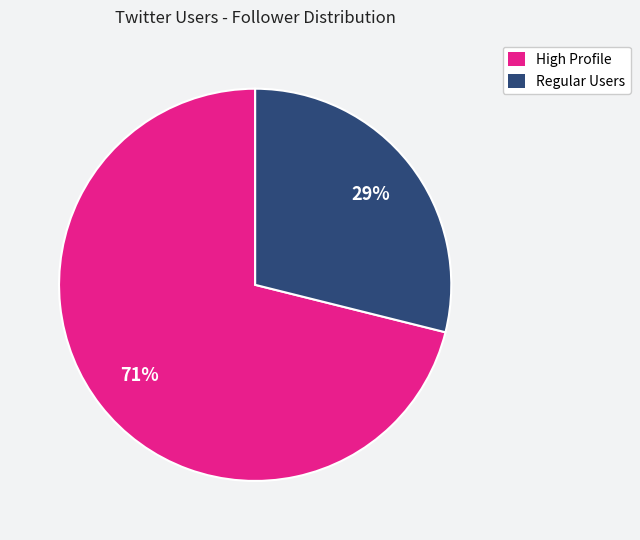

To the nearest percent, what is the difference between the largest and smallest slice percentages?

42%